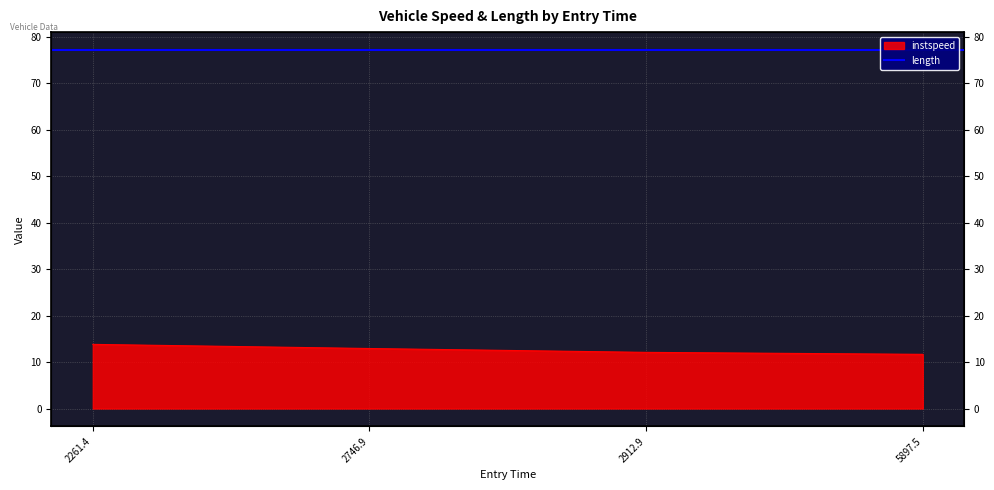

What is the sum of the values at 5897.5 and 2261.4?

25.5